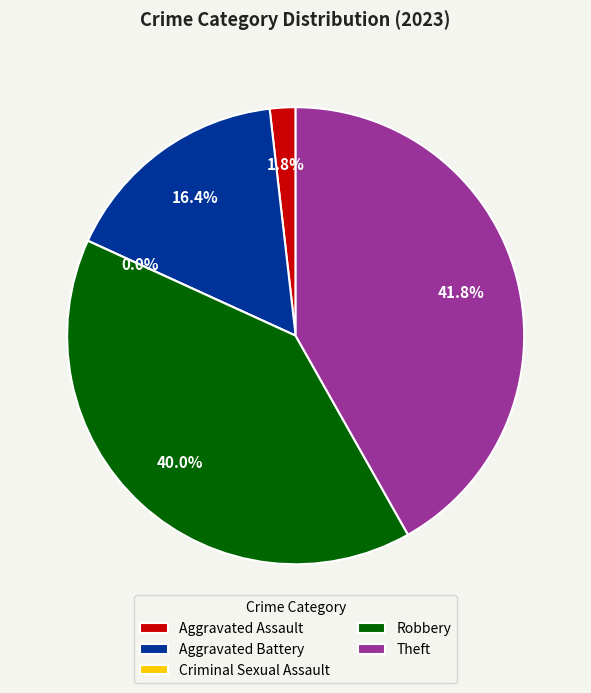

To the nearest percent, what is the combined percentage of Theft and Aggravated Battery?

58%